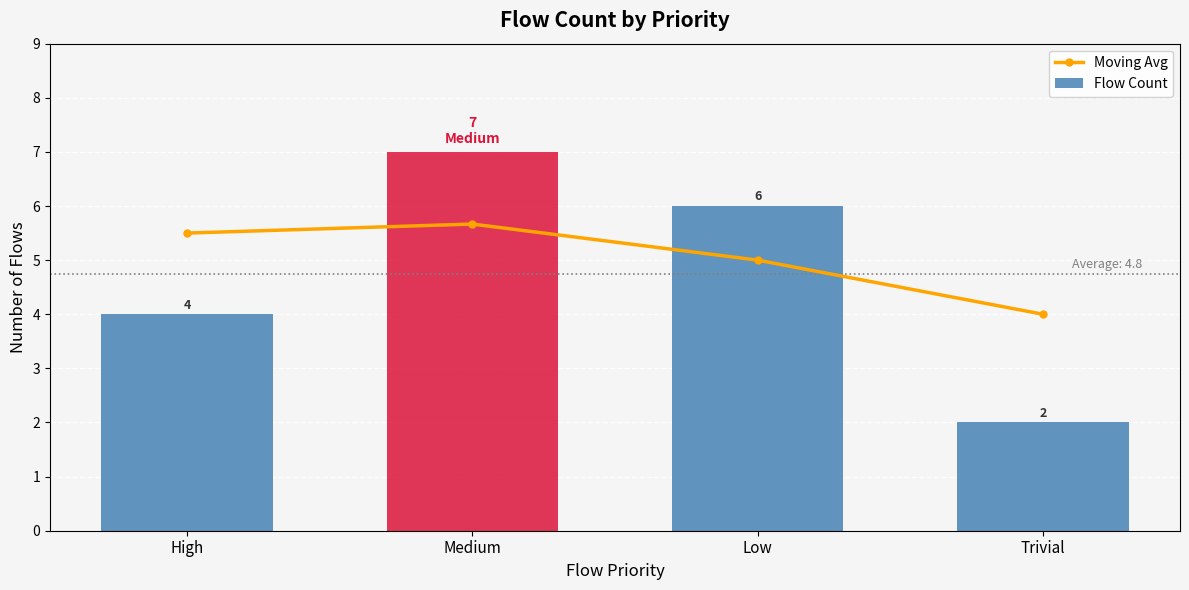

Reading left to right, transcribe all the data shown in this chart.

Moving Avg: High=5.5	Medium=5.7	Low=5.0	Trivial=4.0
Flow Count: High=4.0	Medium=7.0	Low=6.0	Trivial=2.0